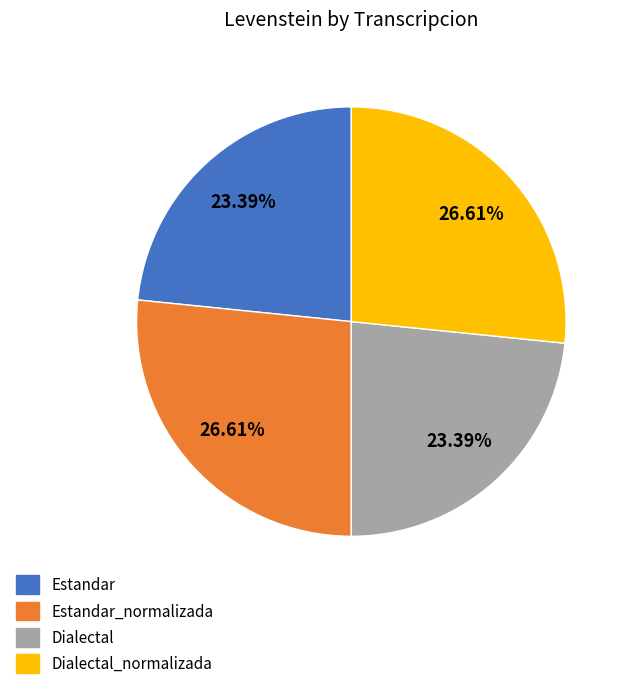

Is it true that Estandar_normalizada is 27% of the pie?

True